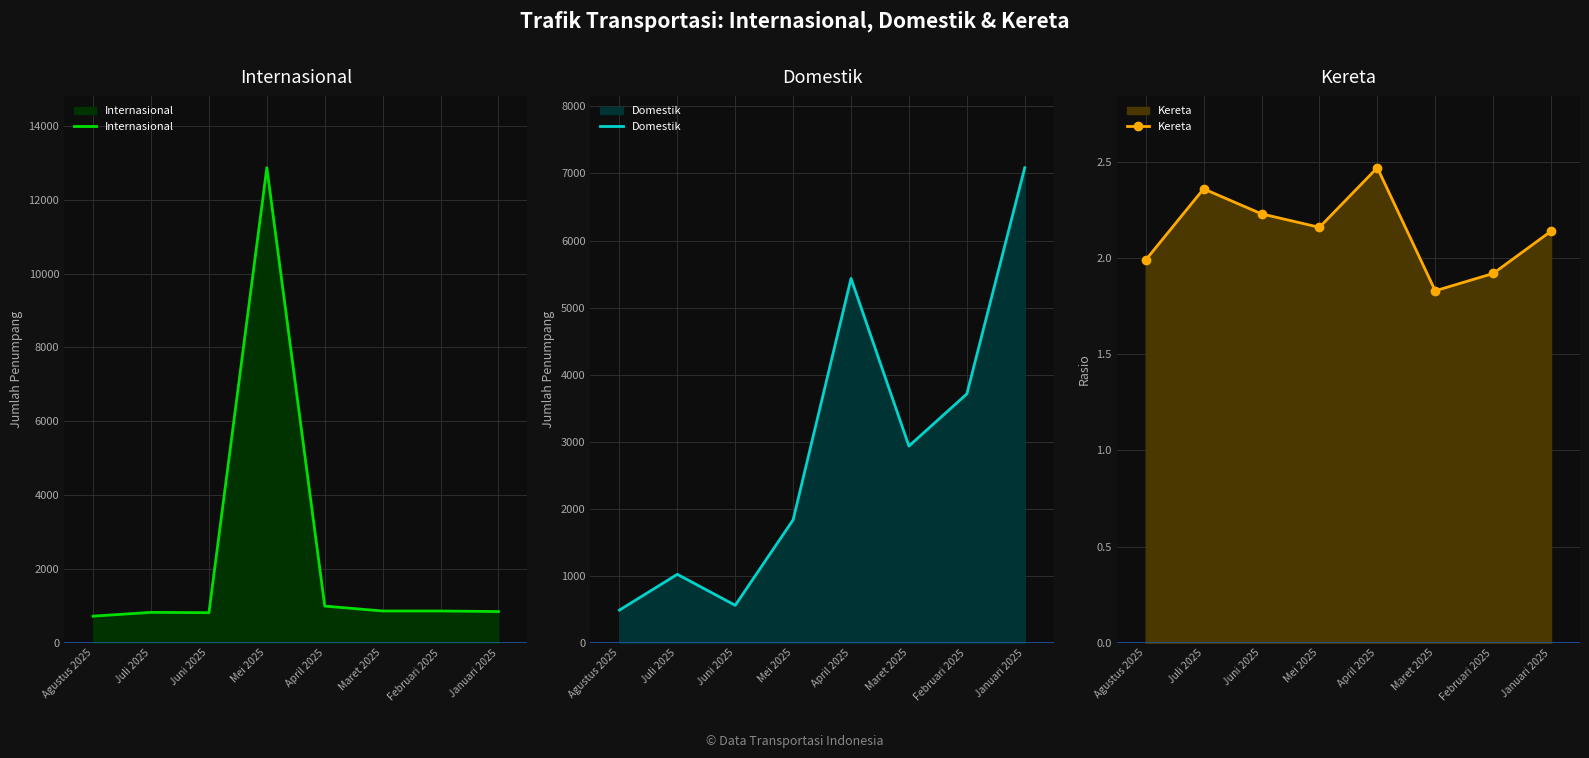

What is the maximum value for Domestik?

7086